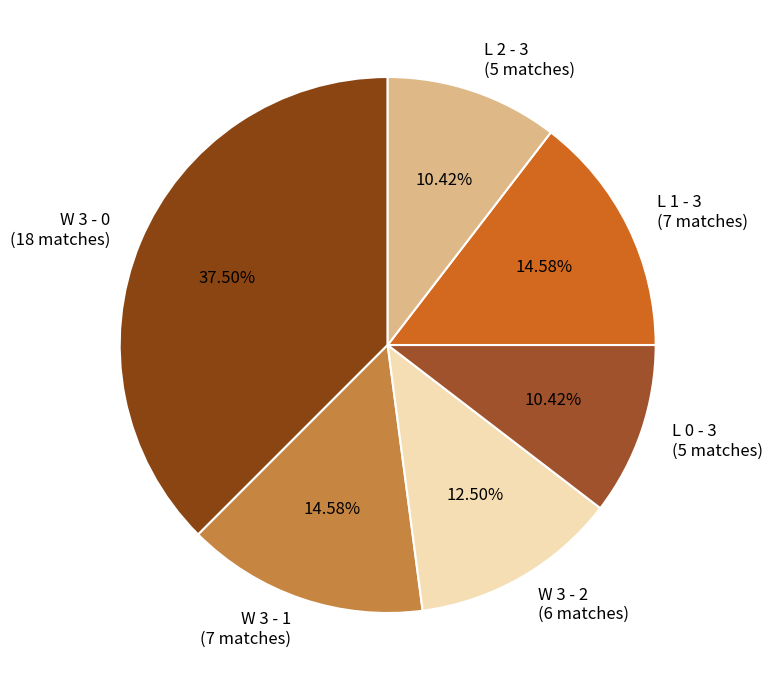

Does L 0 - 3 account for over 50% of the chart?

No